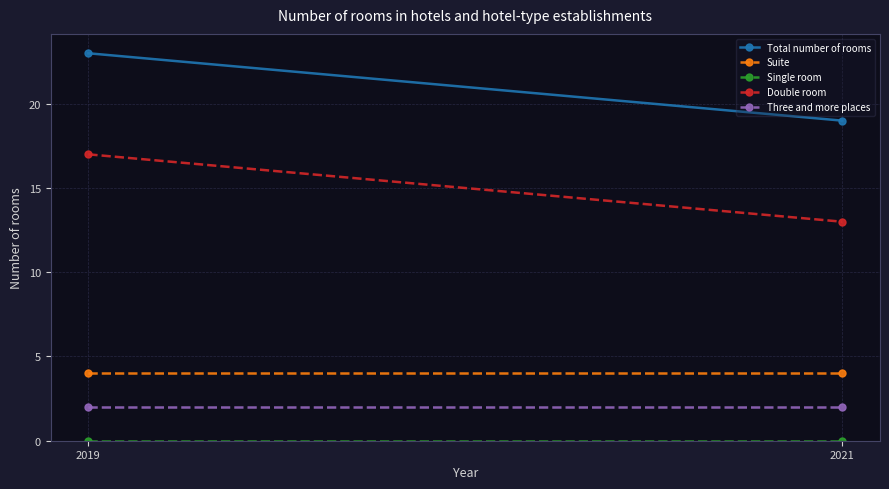

At how many categories does at least one series exceed 6?

2